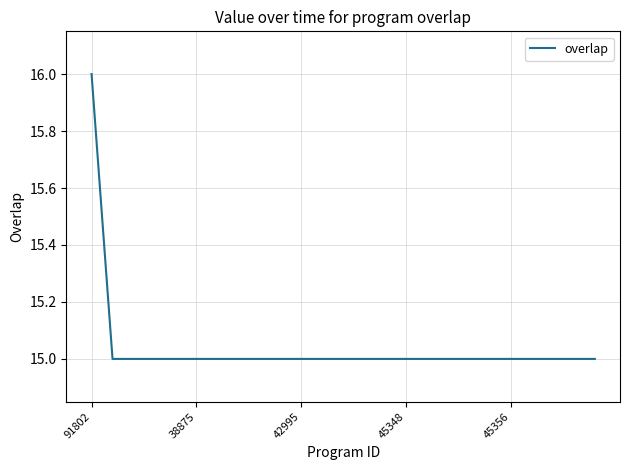

Does the chart have visible grid lines?

Yes